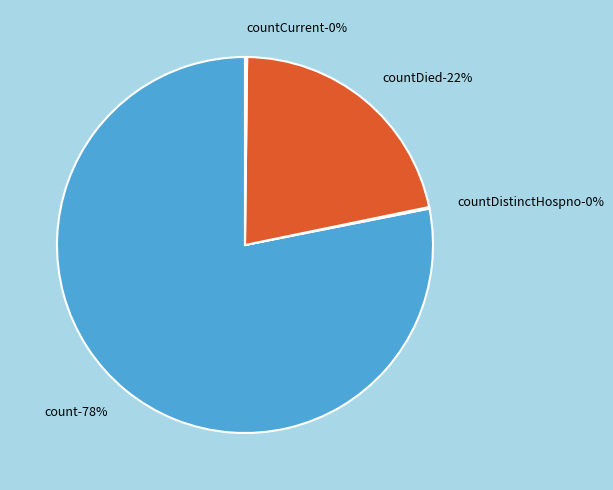

What portion of the pie excludes countDistinctHospno?

99.9%